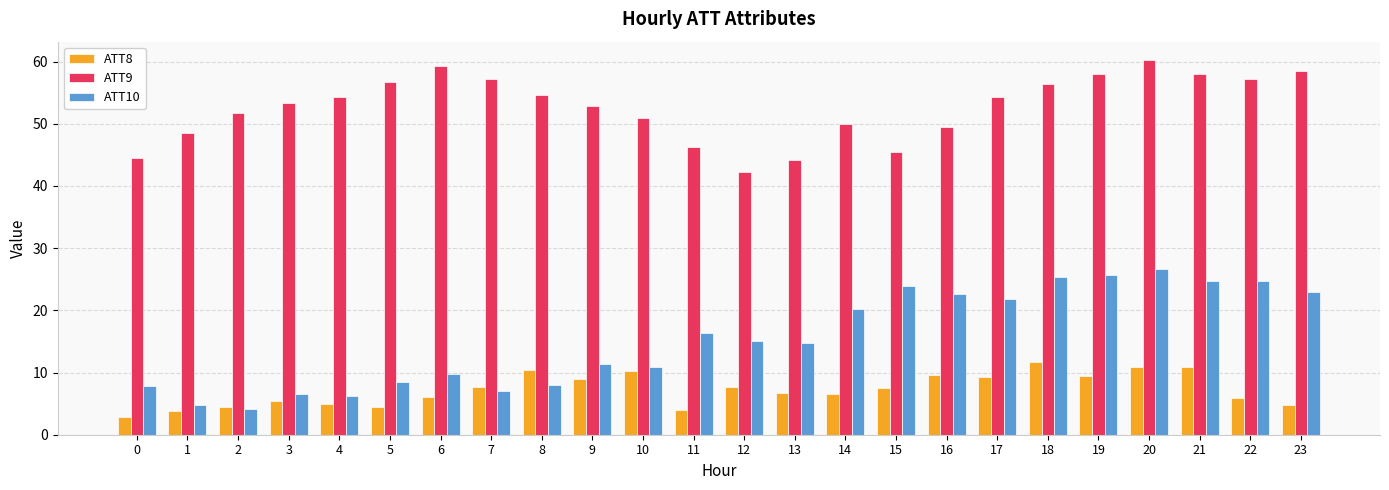

Is it true that ATT9 equals 46.3 at 11?

True